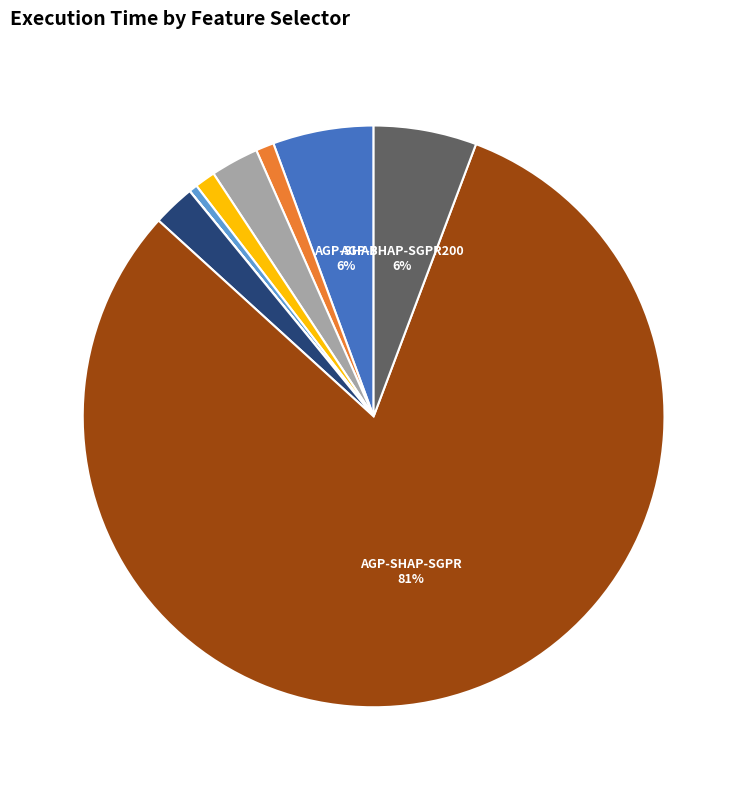

To the nearest percent, what is the difference between the largest and smallest slice percentages?

81%